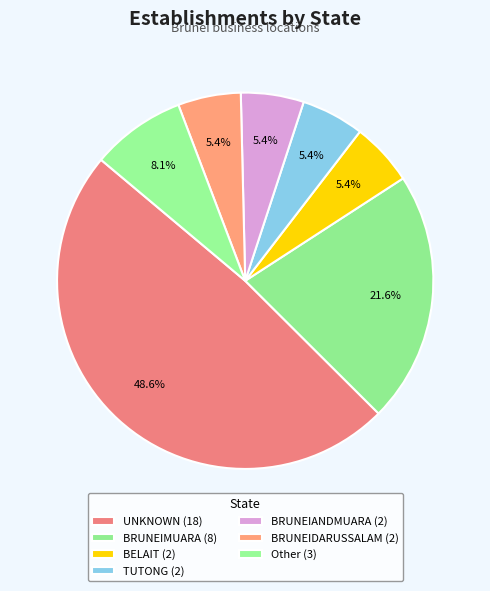

Which slice is the largest?

UNKNOWN